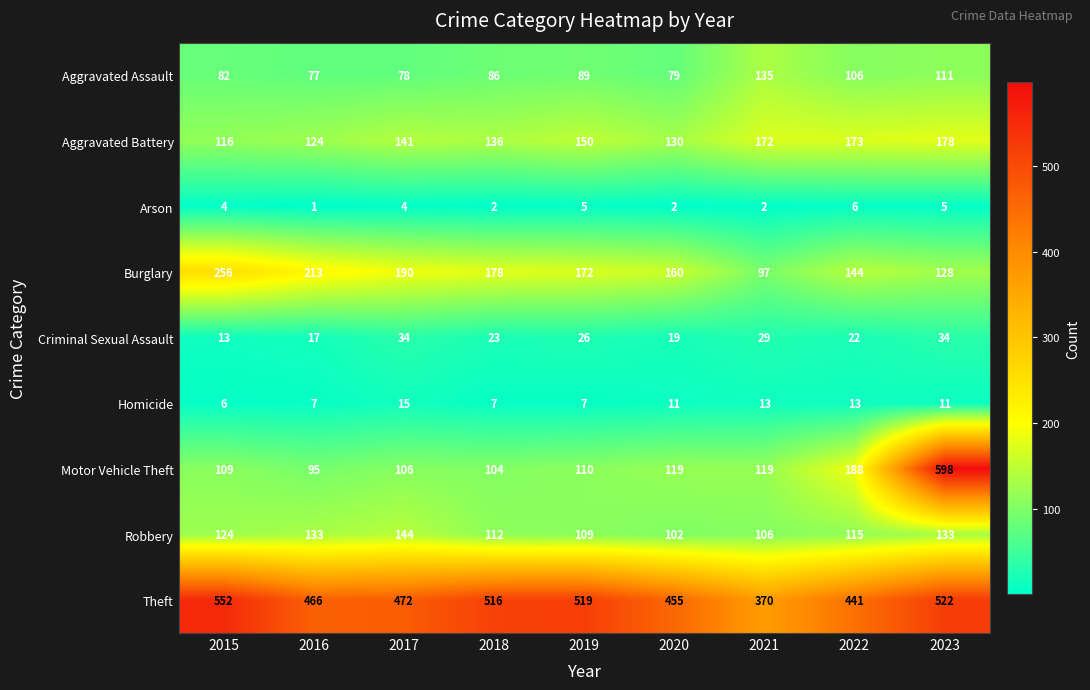

At which category does the chart reach its minimum across all series?

2016